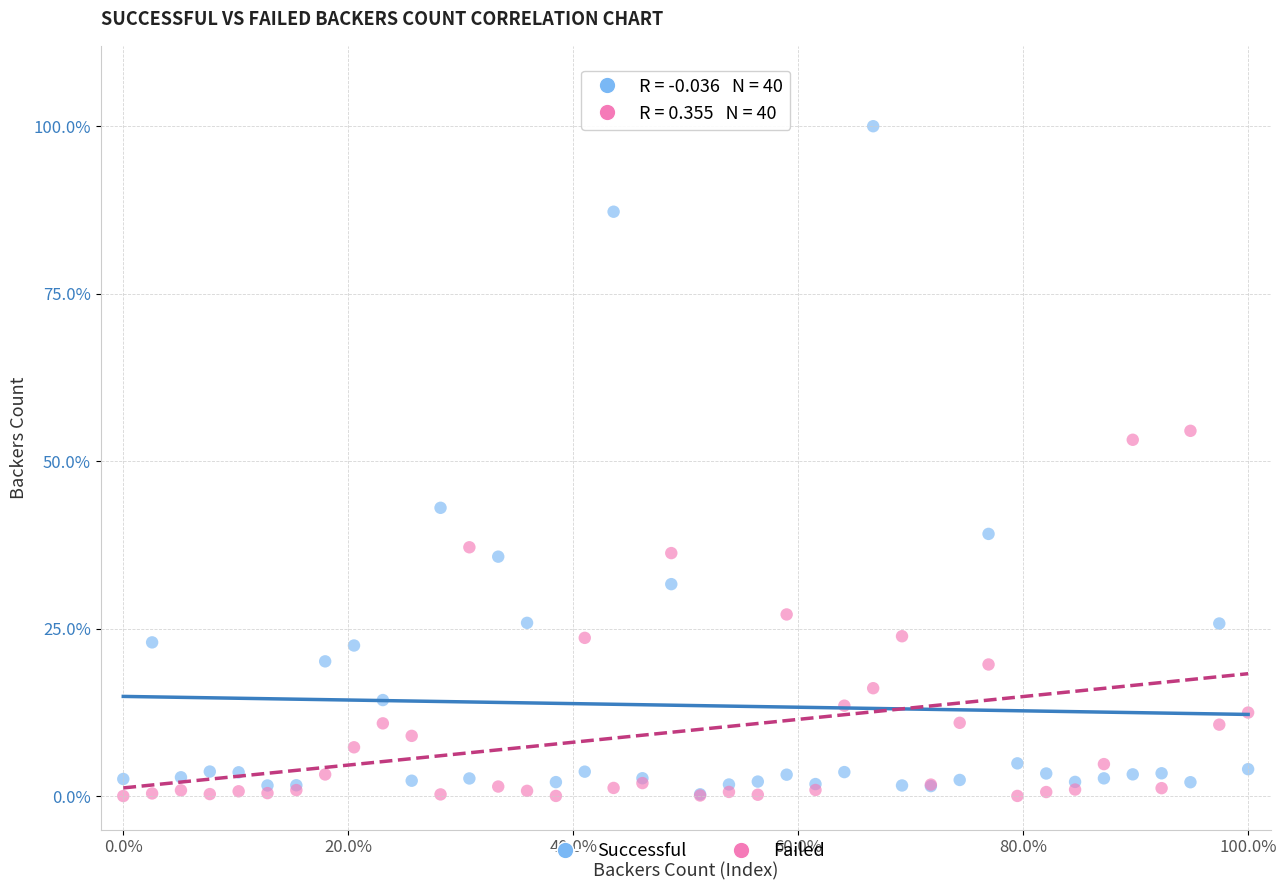

Which series has the widest spread of Y values?

Successful